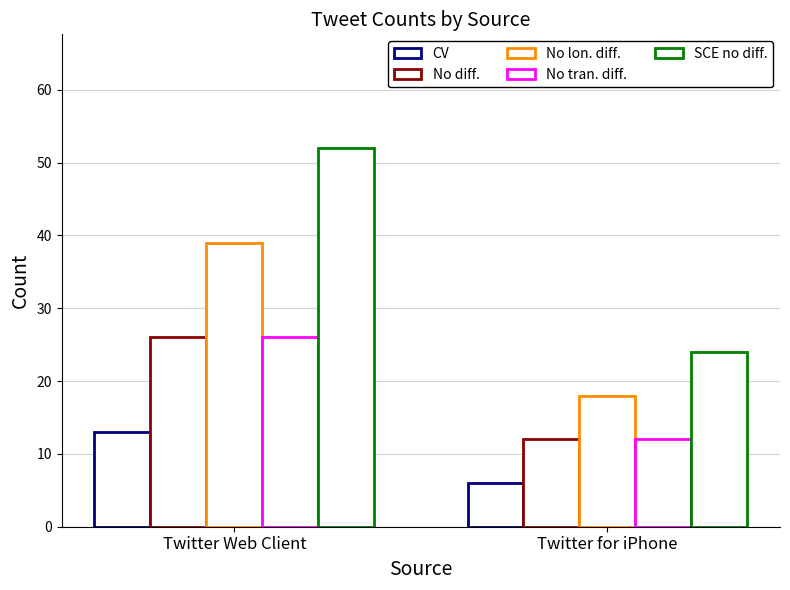

Which category has the lowest value across all series?

Twitter for iPhone